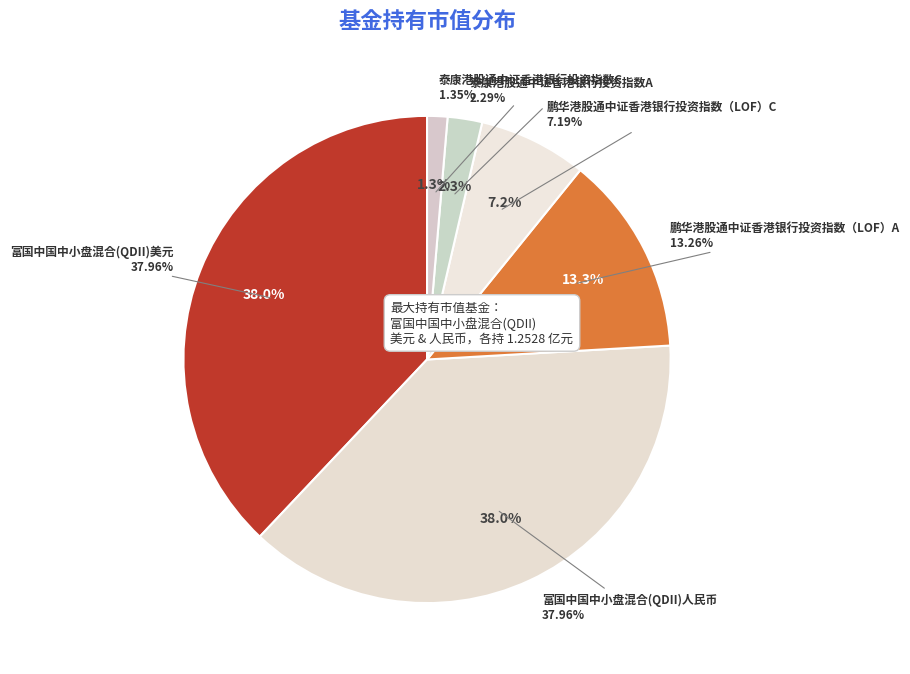

To the nearest percent, what percentage of the pie is 富国中国中小盘混合(QDII)人民币?

38%